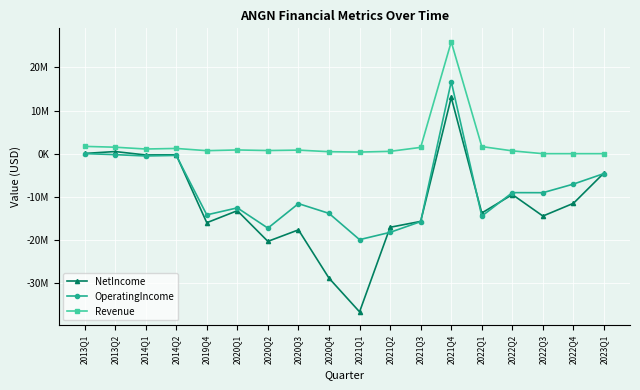

Reading left to right, what are all the values shown in this chart?

NetIncome: 2013Q1=51820	2013Q2=492962	2014Q1=-299272	2014Q2=-262161	2019Q4=-16015000	2020Q1=-13222000	2020Q2=-20341000	2020Q3=-17669000	2020Q4=-28875000	2021Q1=-36687000	2021Q2=-17072000	2021Q3=-15704000	2021Q4=13043000	2022Q1=-13759000	2022Q2=-9480000	2022Q3=-14467000	2022Q4=-11510000	2023Q1=-4467000
OperatingIncome: 2013Q1=18775	2013Q2=-223925	2014Q1=-533513	2014Q2=-405271	2019Q4=-14193000	2020Q1=-12569000	2020Q2=-17269000	2020Q3=-11585000	2020Q4=-13850000	2021Q1=-19939000	2021Q2=-18244000	2021Q3=-15758000	2021Q4=16737000	2022Q1=-14485000	2022Q2=-9035000	2022Q3=-9050000	2022Q4=-7051000	2023Q1=-4607000
Revenue: 2013Q1=1692413	2013Q2=1502127	2014Q1=1081049	2014Q2=1213974	2019Q4=696000	2020Q1=865000	2020Q2=729000	2020Q3=827000	2020Q4=459000	2021Q1=371000	2021Q2=540000	2021Q3=1460000	2021Q4=25941000	2022Q1=1648000	2022Q2=653000	2022Q3=0	2022Q4=0	2023Q1=0